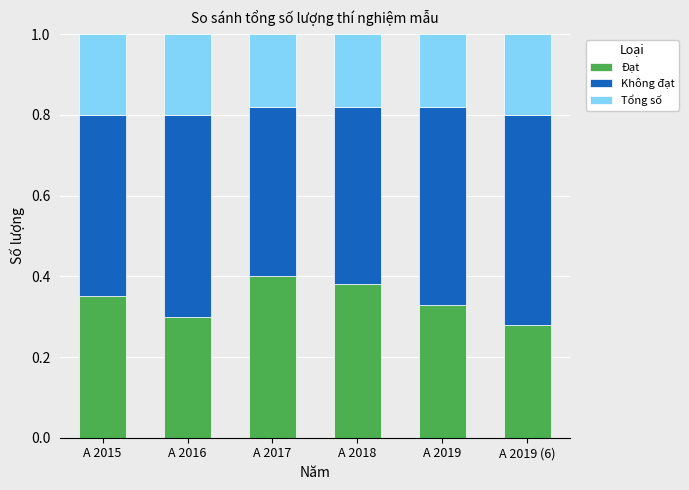

What are all the series names shown in the legend?

Đạt, Không đạt, Tổng số